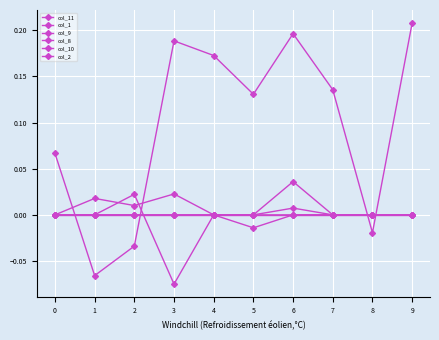

Which series changed the most between 0 and 9?

col_11